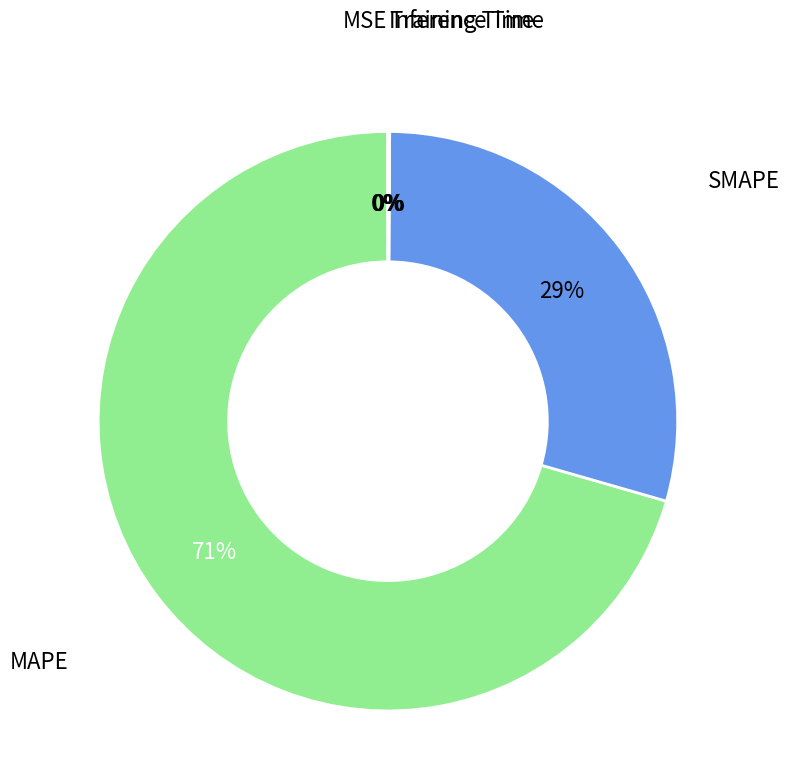

Do MAPE and SMAPE together represent more than half of the pie?

Yes